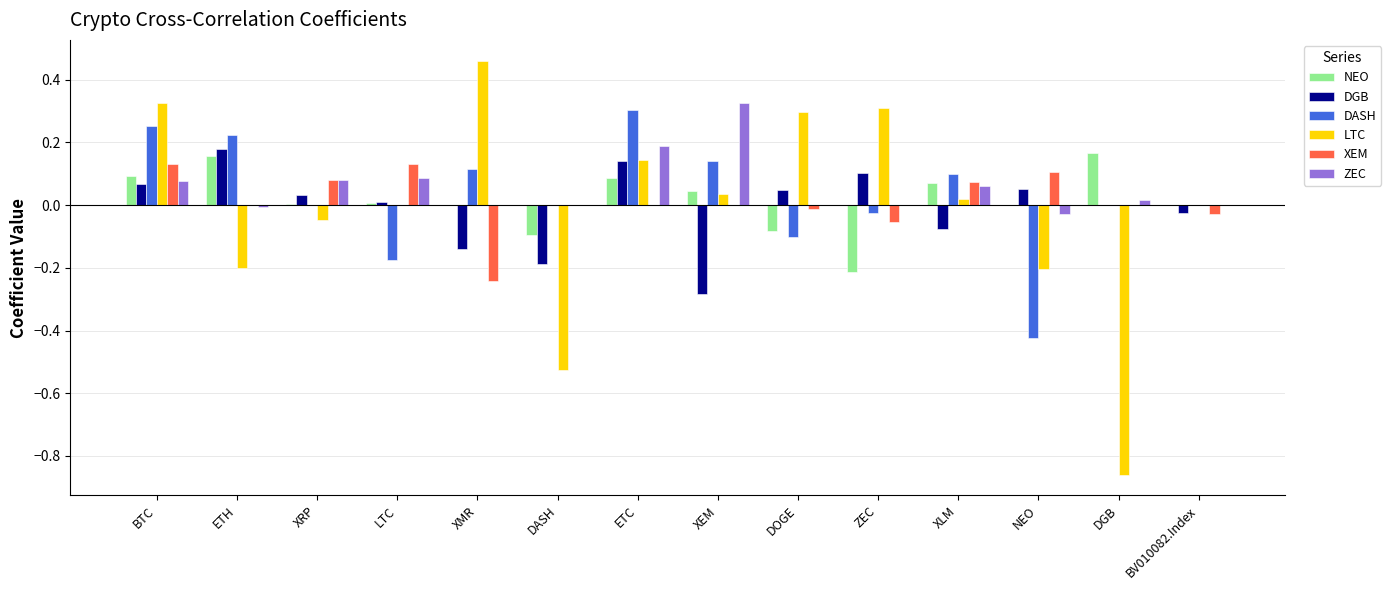

Which series changed the most between ETC and ZEC?

DASH